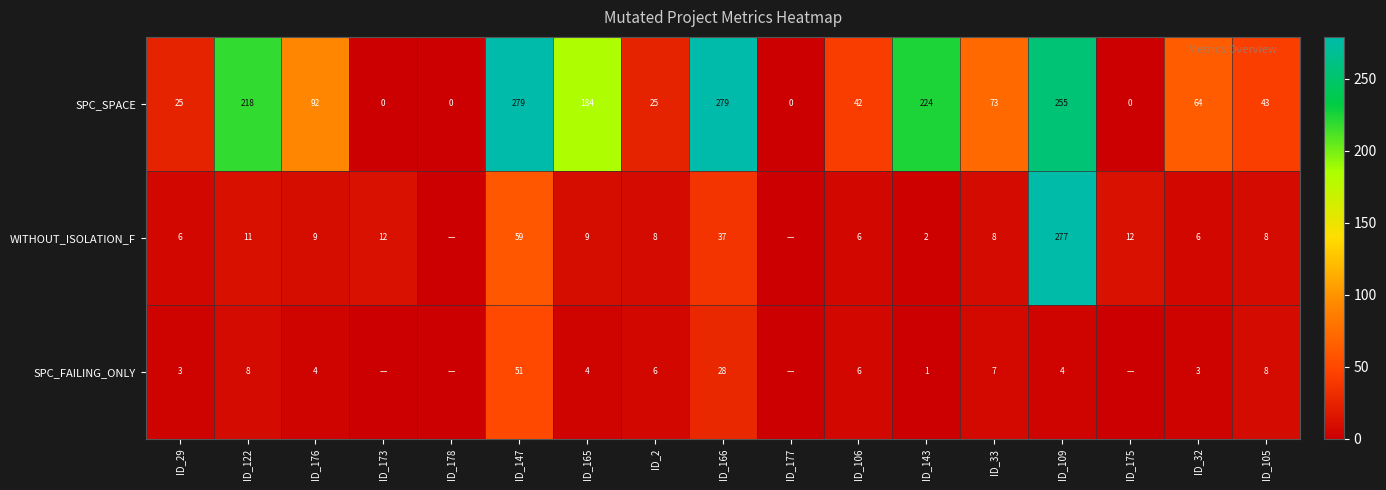

What is the average value of the SPC_SPACE series?

106